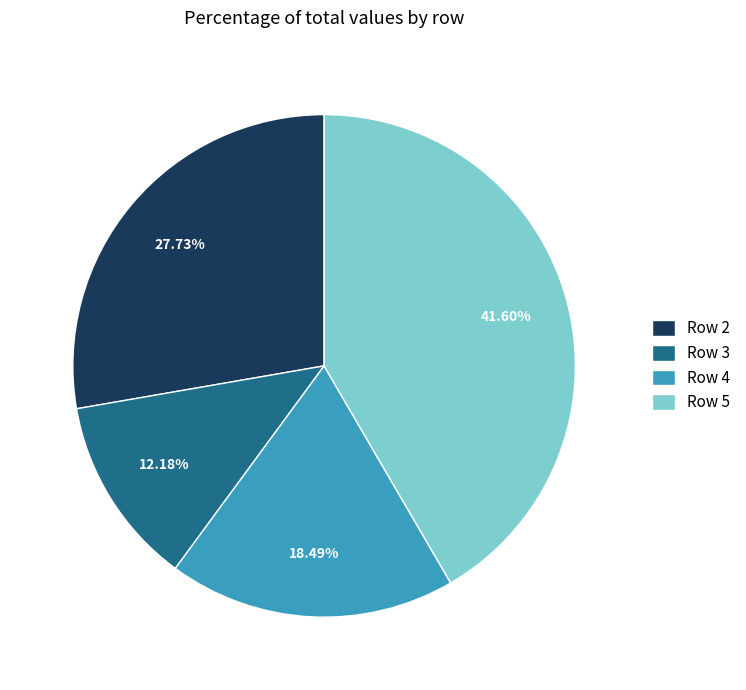

What is the smallest slice in the pie chart?

Row 3